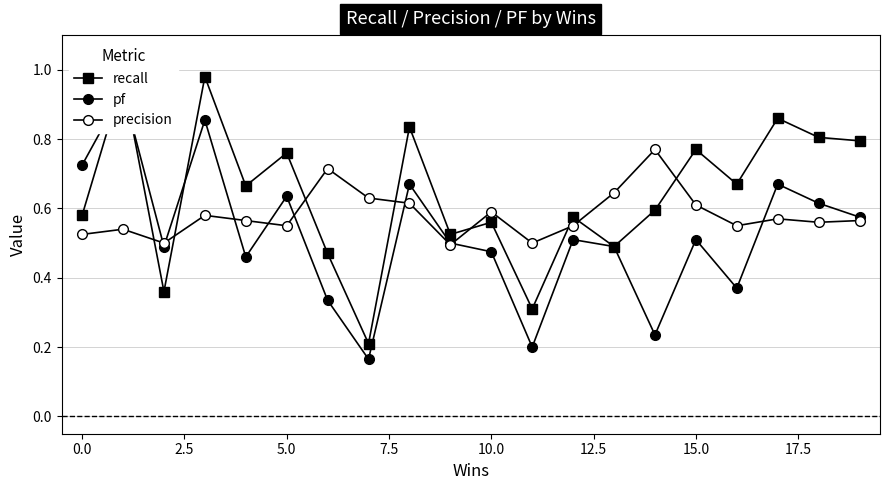

At how many categories does at least one series exceed 0?

20